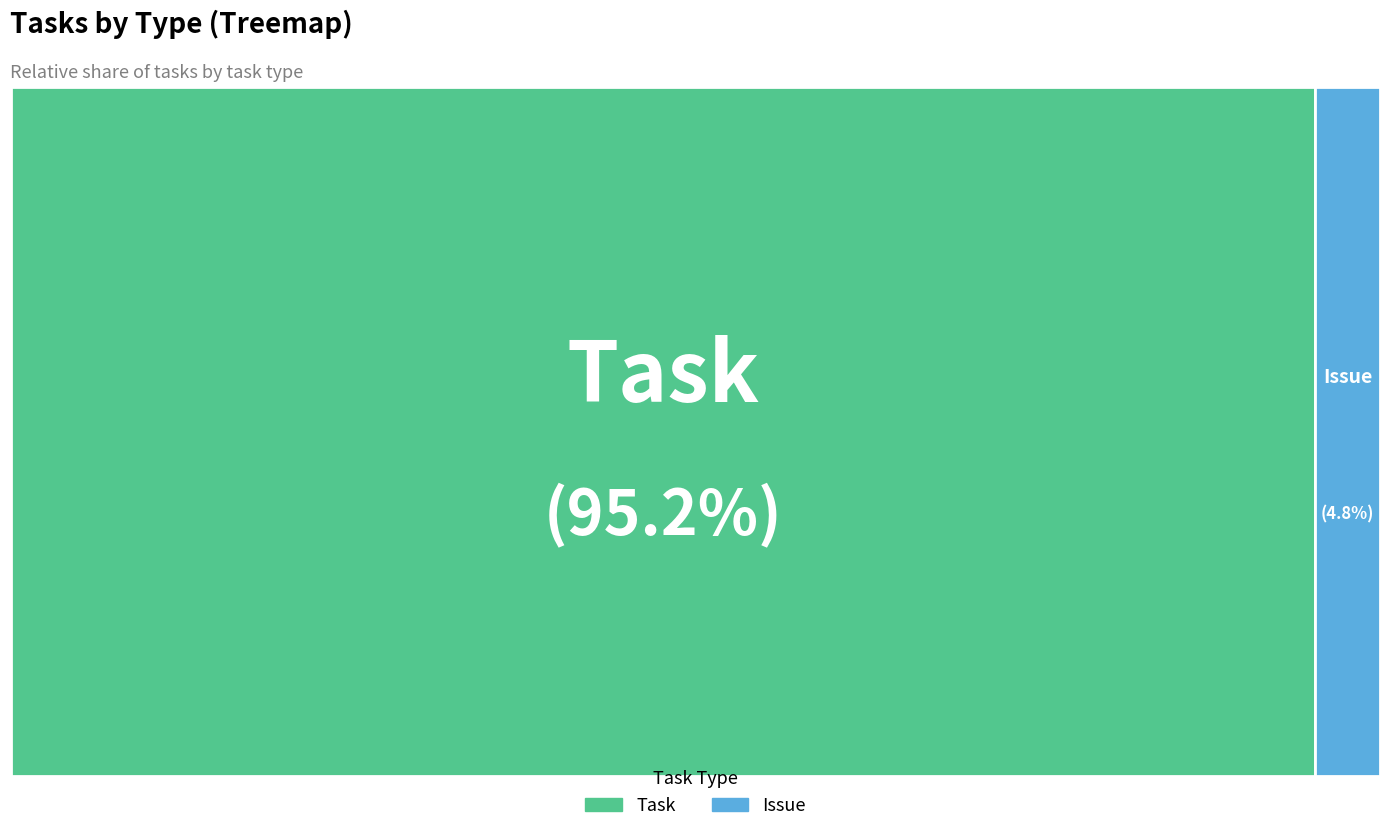

How much of the chart is everything except Task?

4.8%